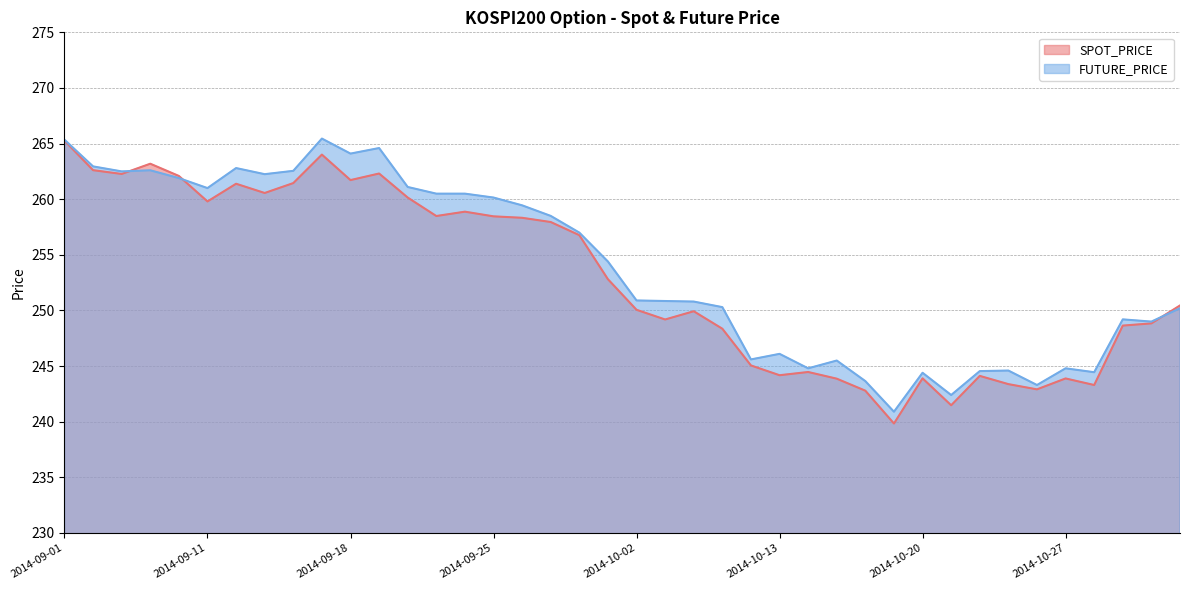

The SPOT_PRICE series shows 256.8 at 2014-09-30. True or false?

True